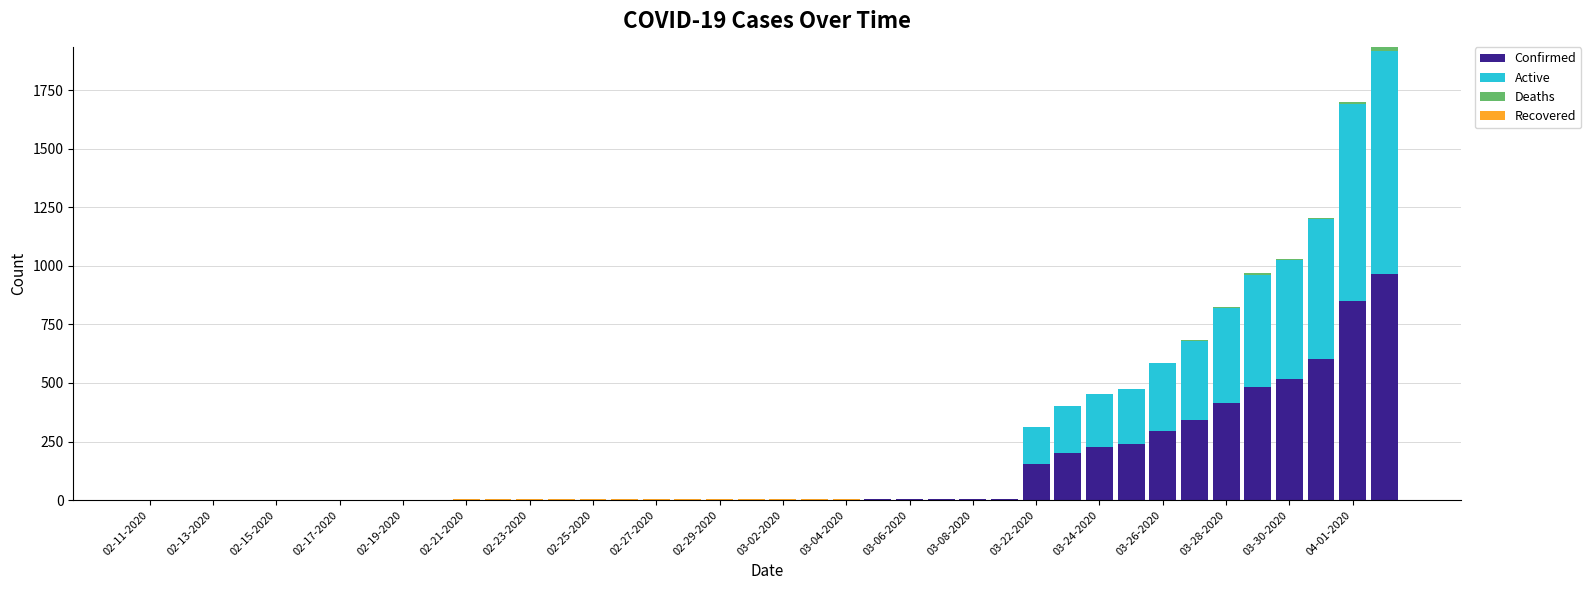

What is the highest value of the Confirmed series?

966